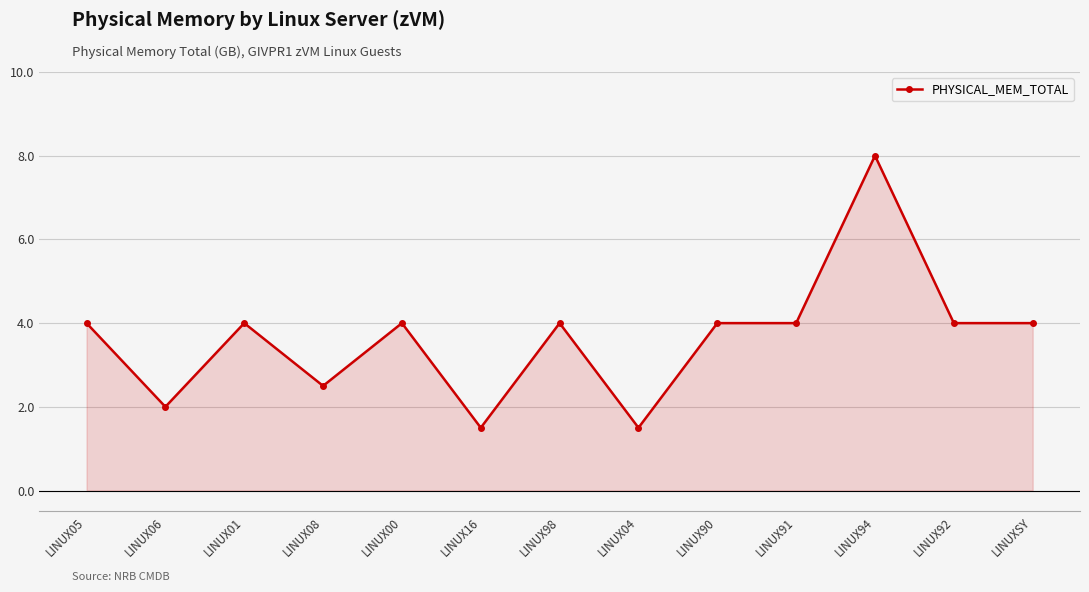

Where is the first local maximum?

LINUX01